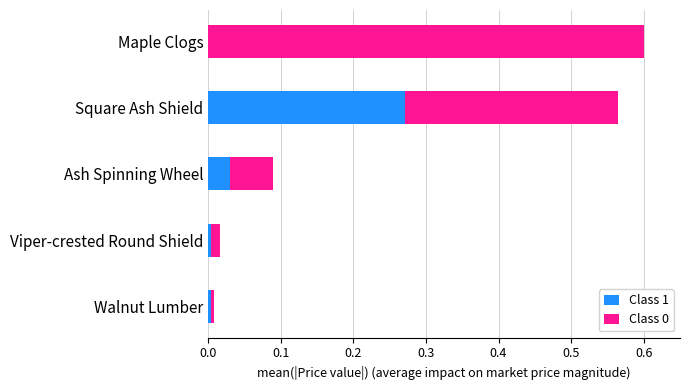

At which label does Class 1 reach its peak?

Square Ash Shield